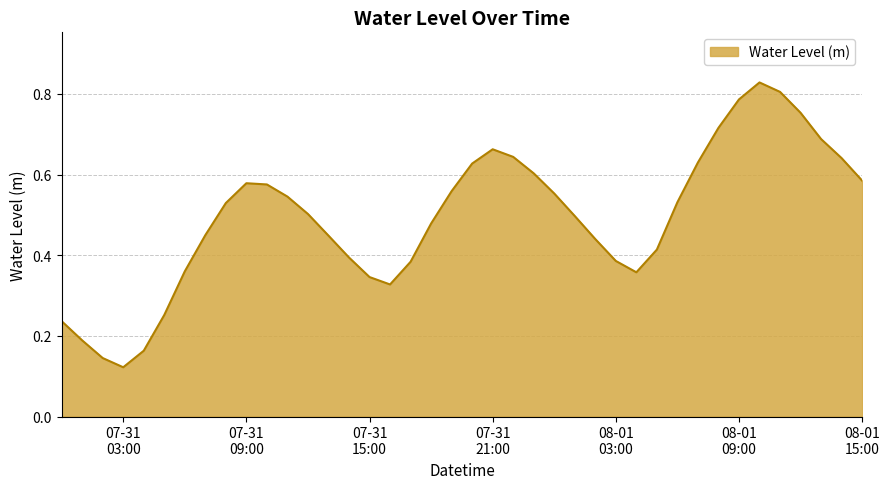

What is the average value?

0.5